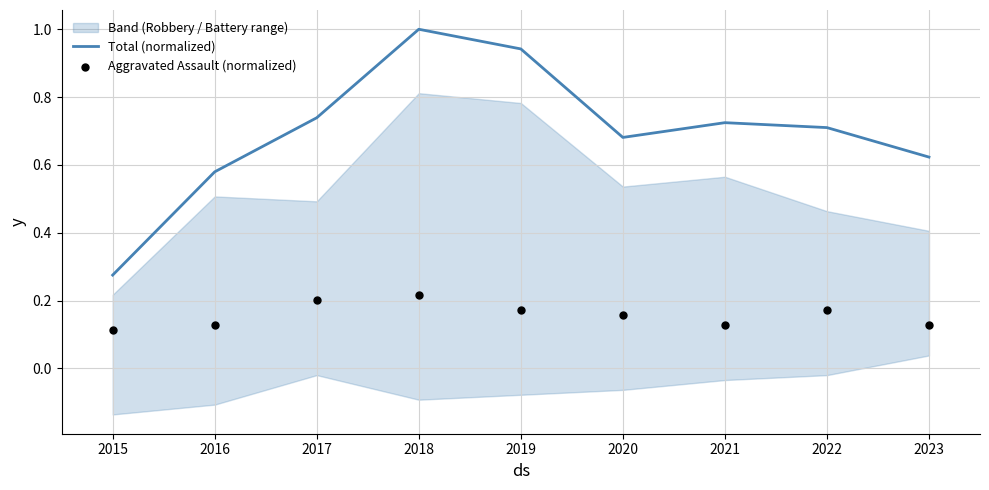

At which label is Total (normalized) closest to 0?

2015